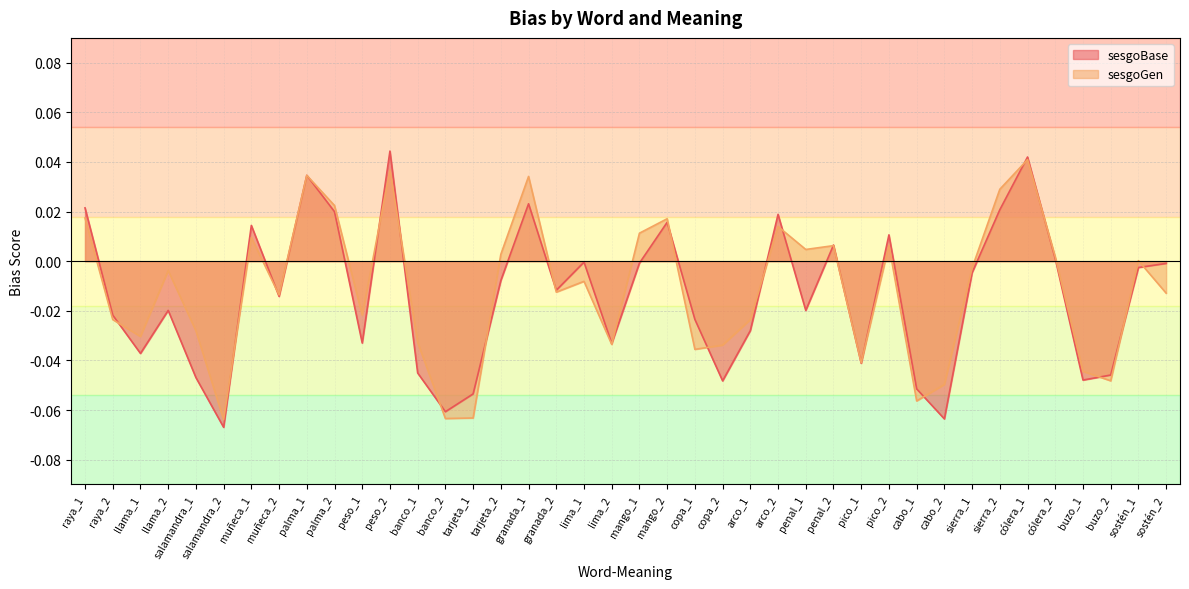

What position from the left is arco_1?

25